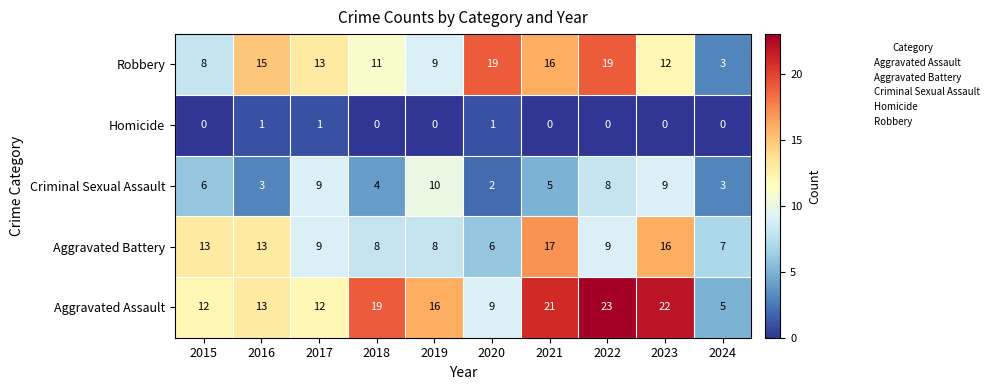

What is the difference between the highest and lowest values at 2016?

14